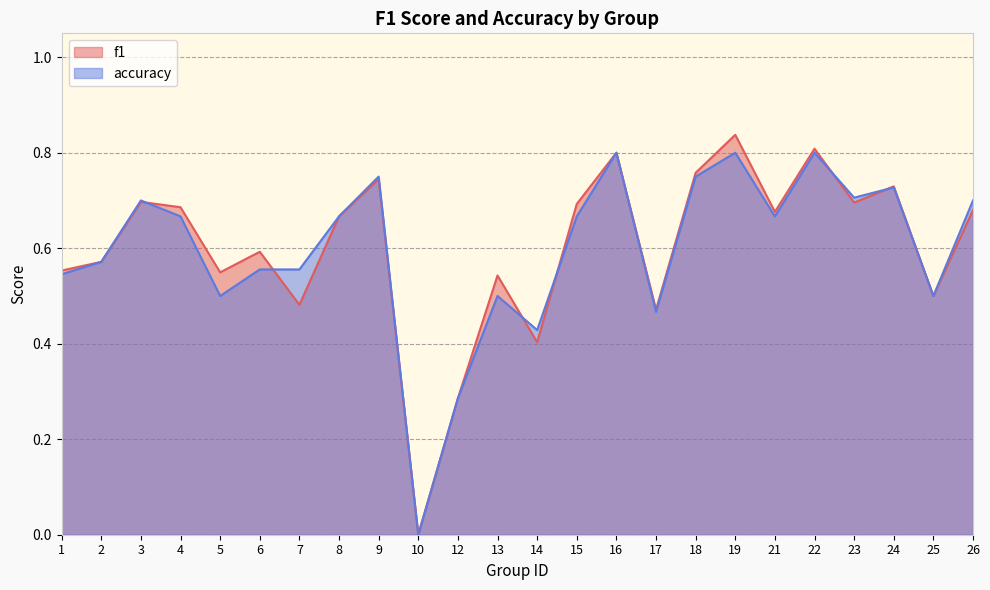

What is the maximum value shown in the chart?

0.8